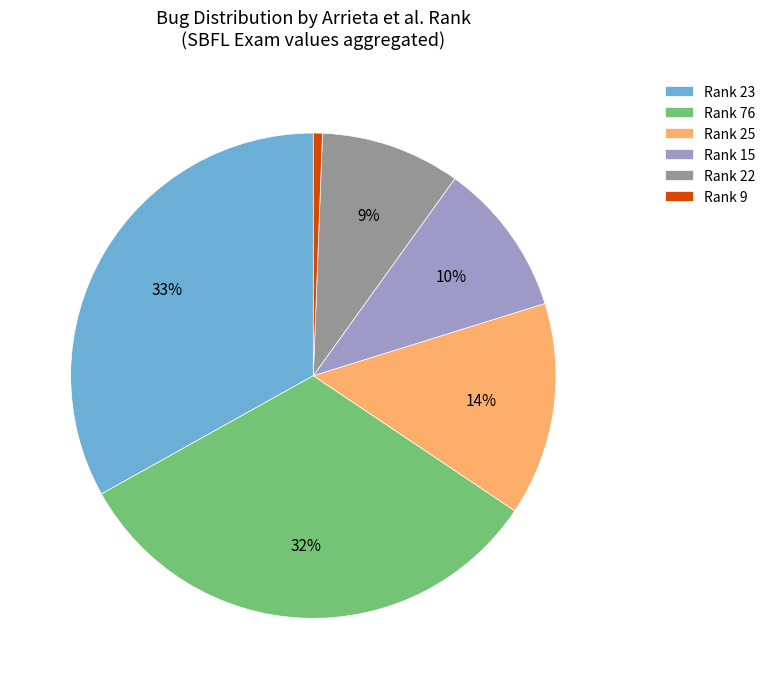

Which has a higher value, Rank 15 or Rank 76?

Rank 76